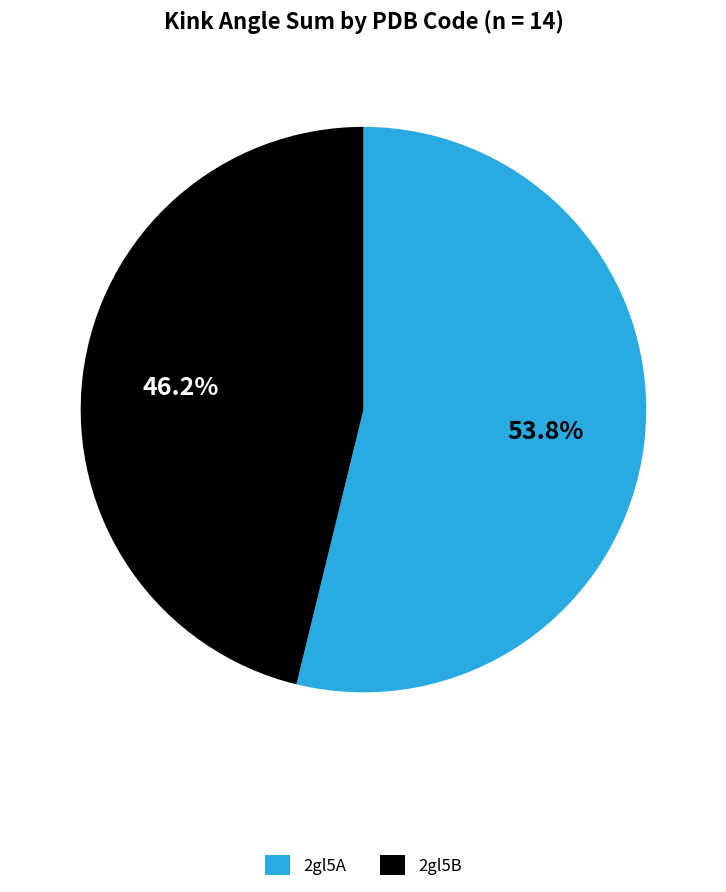

Combined, do 2gl5A and 2gl5B account for over 50%?

Yes